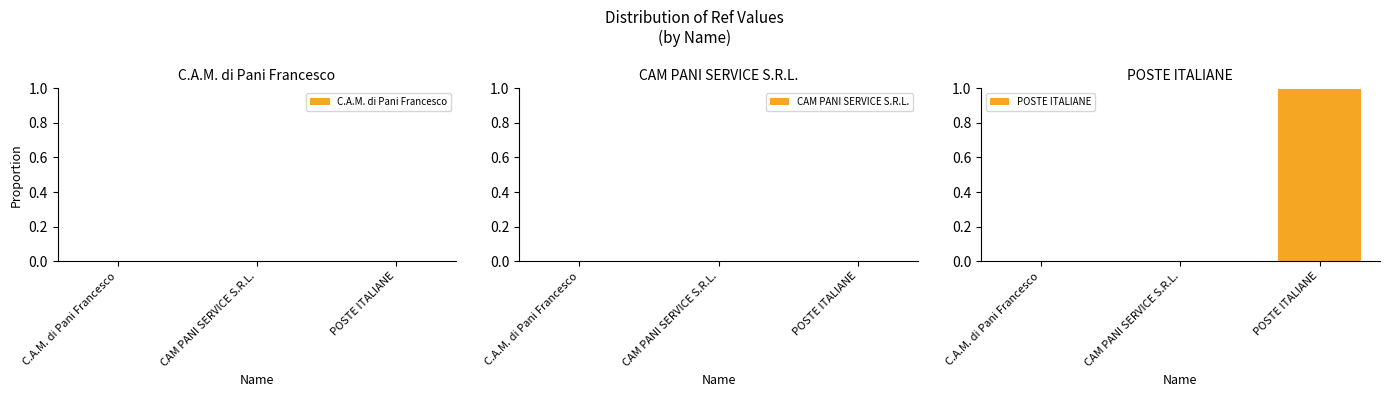

Reading right to left, transcribe all the data shown in this chart.

C.A.M. di Pani Francesco: POSTE ITALIANE=0.0	CAM PANI SERVICE S.R.L.=0.0	C.A.M. di Pani Francesco=0.0
CAM PANI SERVICE S.R.L.: POSTE ITALIANE=0.0	CAM PANI SERVICE S.R.L.=0.0	C.A.M. di Pani Francesco=0.0
POSTE ITALIANE: POSTE ITALIANE=1.0	CAM PANI SERVICE S.R.L.=0.0	C.A.M. di Pani Francesco=0.0